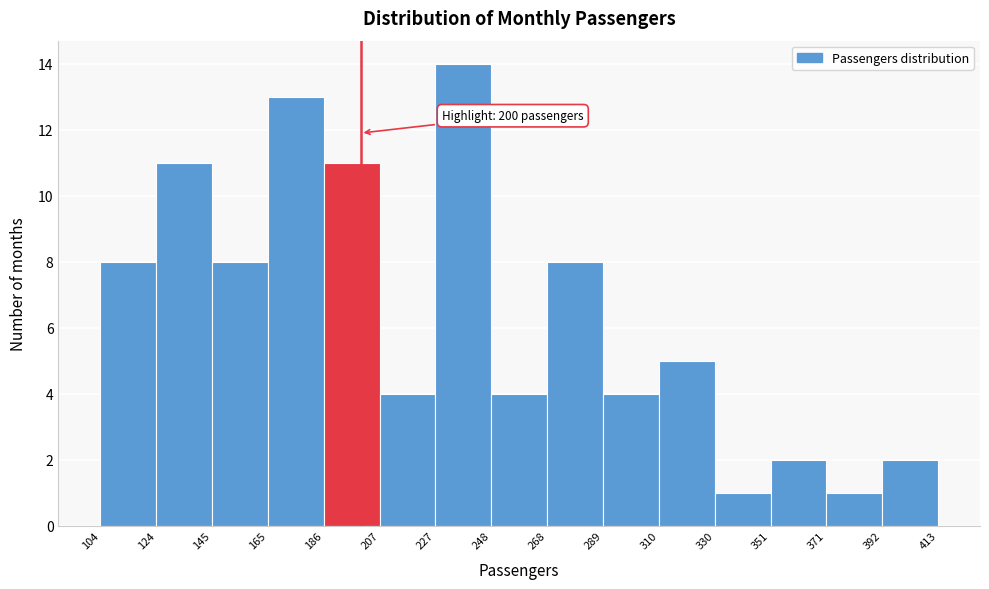

Which range on the x-axis has the tallest bar?

227 to 248